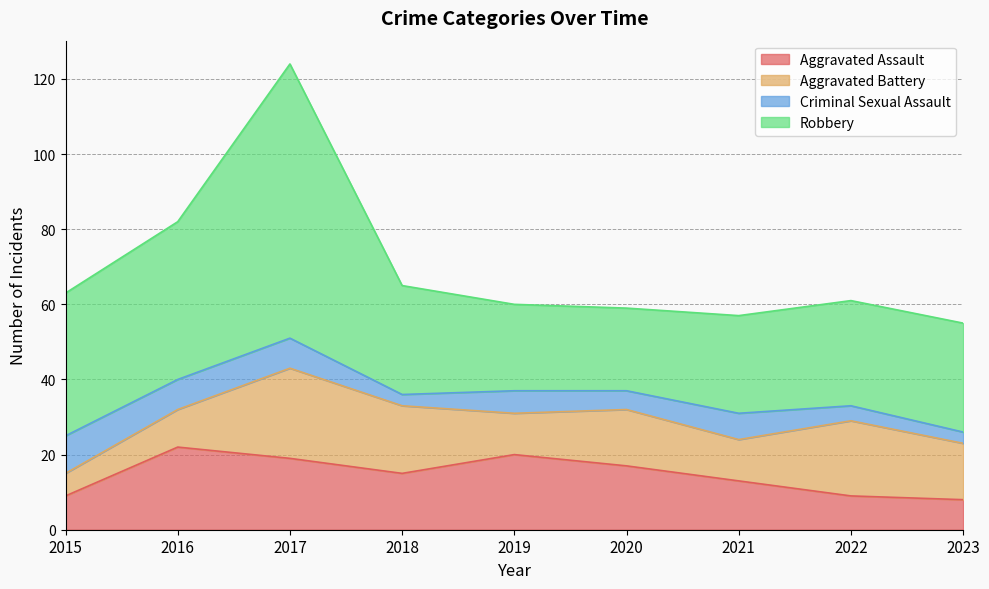

Which series has the widest spread of values?

Robbery